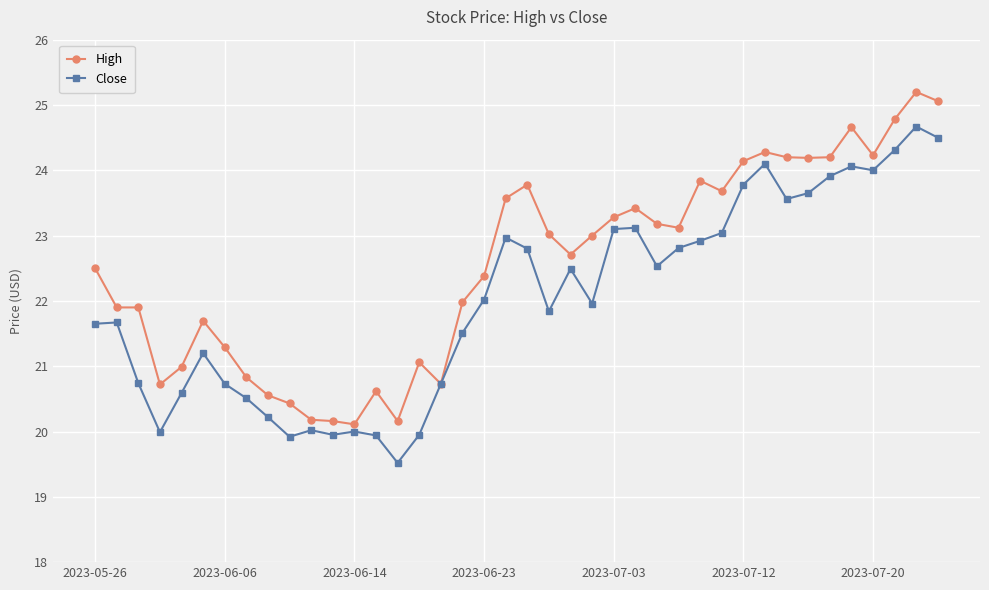

List the series in order of their peak value, highest first.

High, Close